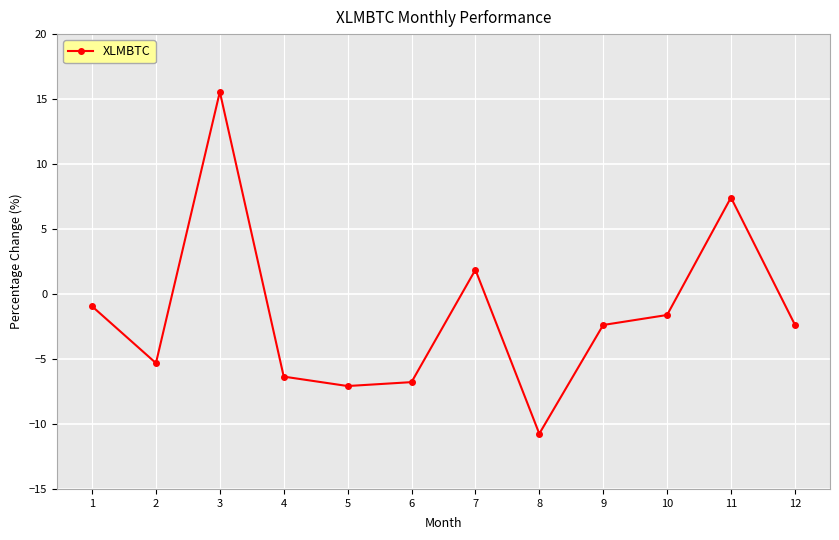

The value at 6 is -10.1. True or false?

False